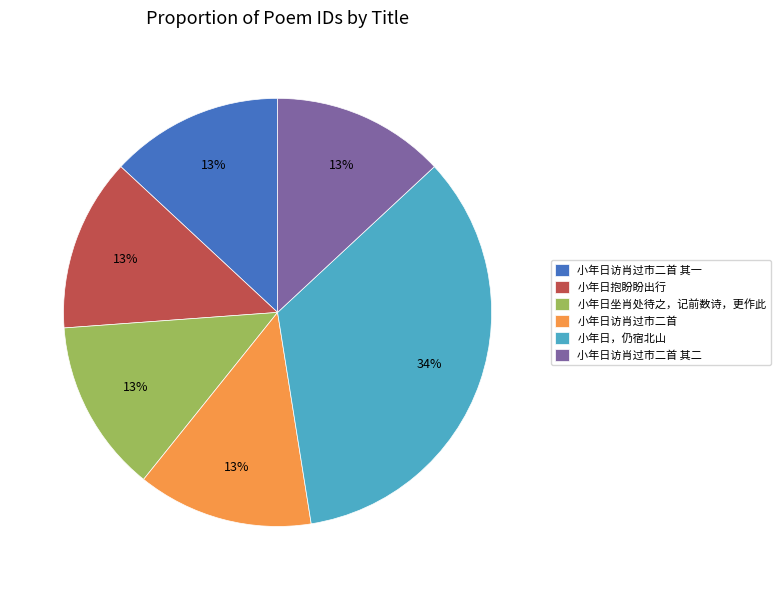

Count the number of slices in the pie.

6